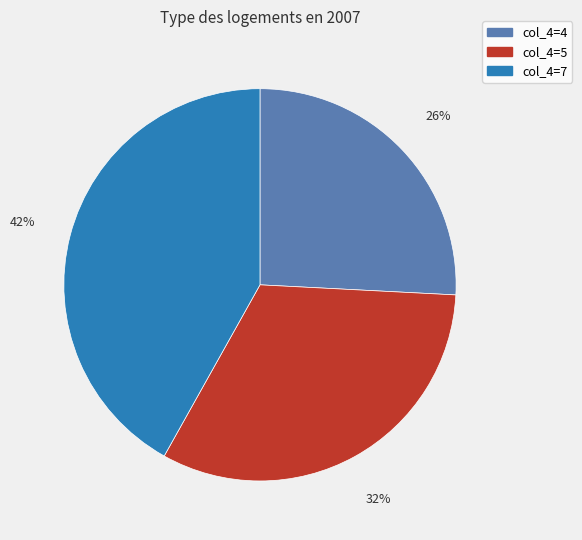

To the nearest percent, what is the combined percentage of col_4=4 and col_4=5?

58%